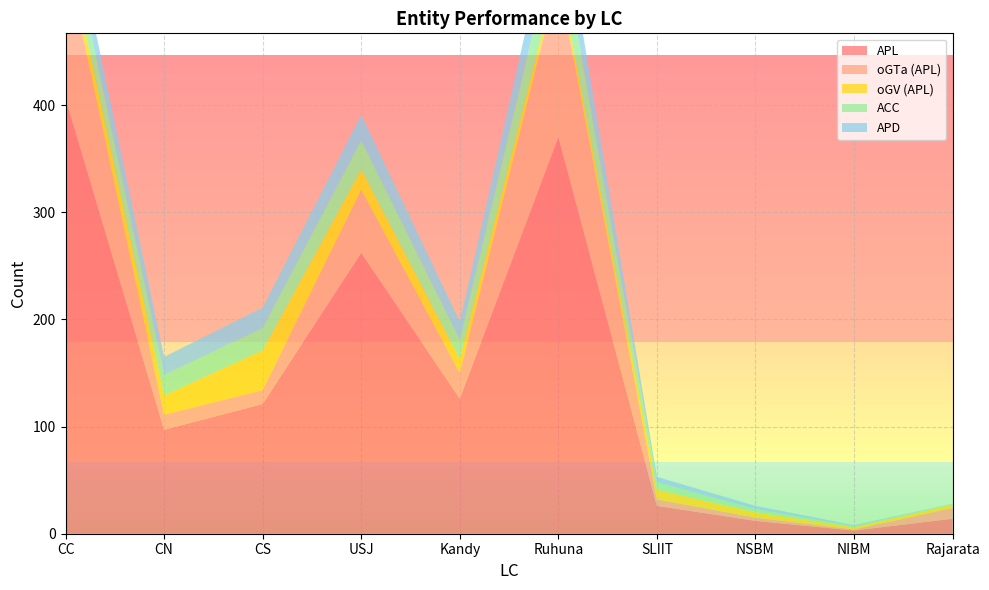

Reading left to right, transcribe all the data shown in this chart.

APL: CC=406	CN=97	CS=121	USJ=262	Kandy=126	Ruhuna=370	SLIIT=26	NSBM=12	NIBM=3	Rajarata=14
oGTa (APL): CC=133	CN=14	CS=13	USJ=59	Kandy=24	Ruhuna=148	SLIIT=6	NSBM=3	NIBM=1	Rajarata=10
oGV (APL): CC=15	CN=18	CS=37	USJ=19	Kandy=13	Ruhuna=9	SLIIT=9	NSBM=5	NIBM=2	Rajarata=3
ACC: CC=24	CN=19	CS=21	USJ=27	Kandy=18	Ruhuna=40	SLIIT=7	NSBM=3	NIBM=1	Rajarata=1
APD: CC=24	CN=17	CS=19	USJ=24	Kandy=17	Ruhuna=37	SLIIT=5	NSBM=3	NIBM=1	Rajarata=0